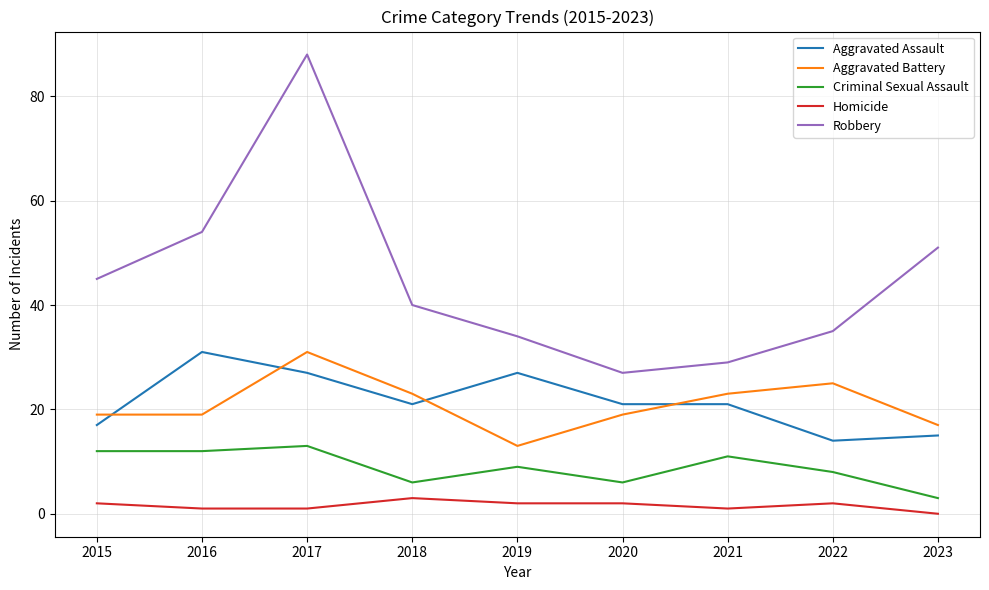

True or false: Criminal Sexual Assault and Robbery intersect in this chart.

False